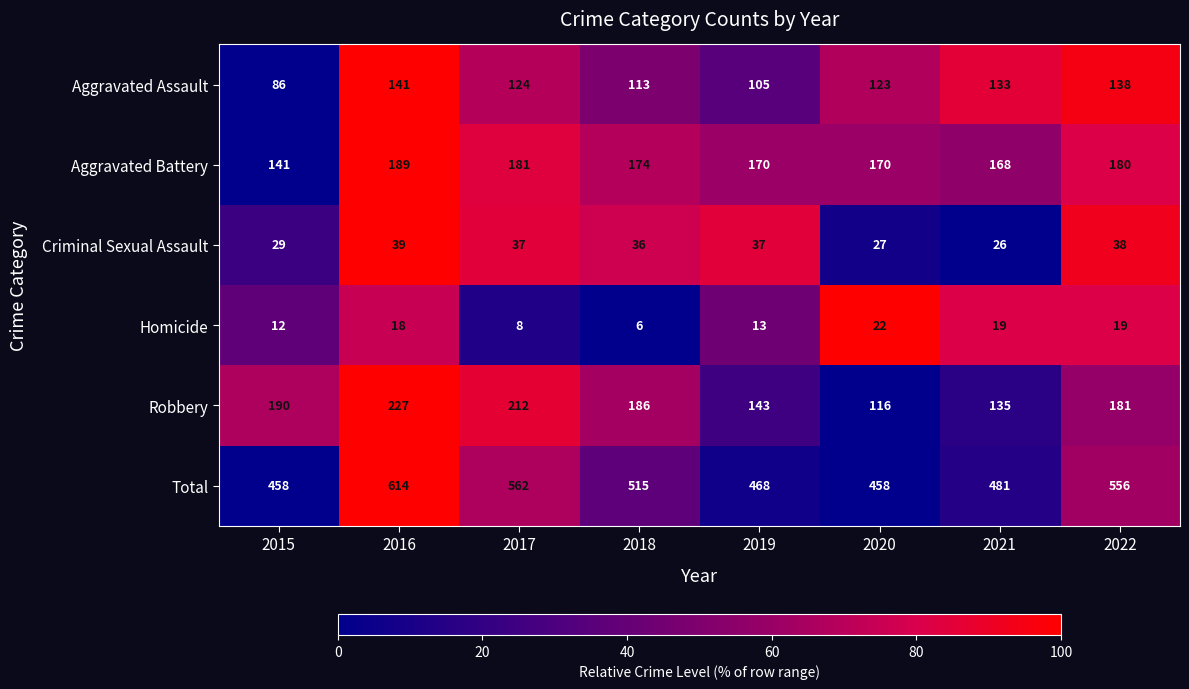

Which series has the widest spread of values?

Total